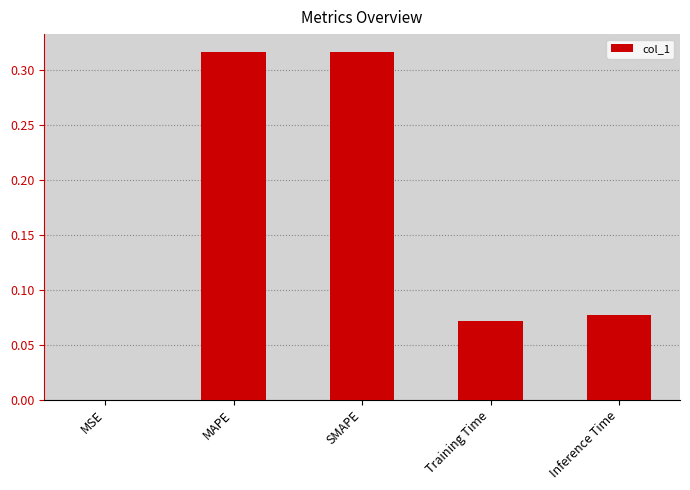

What is the average value?

0.2